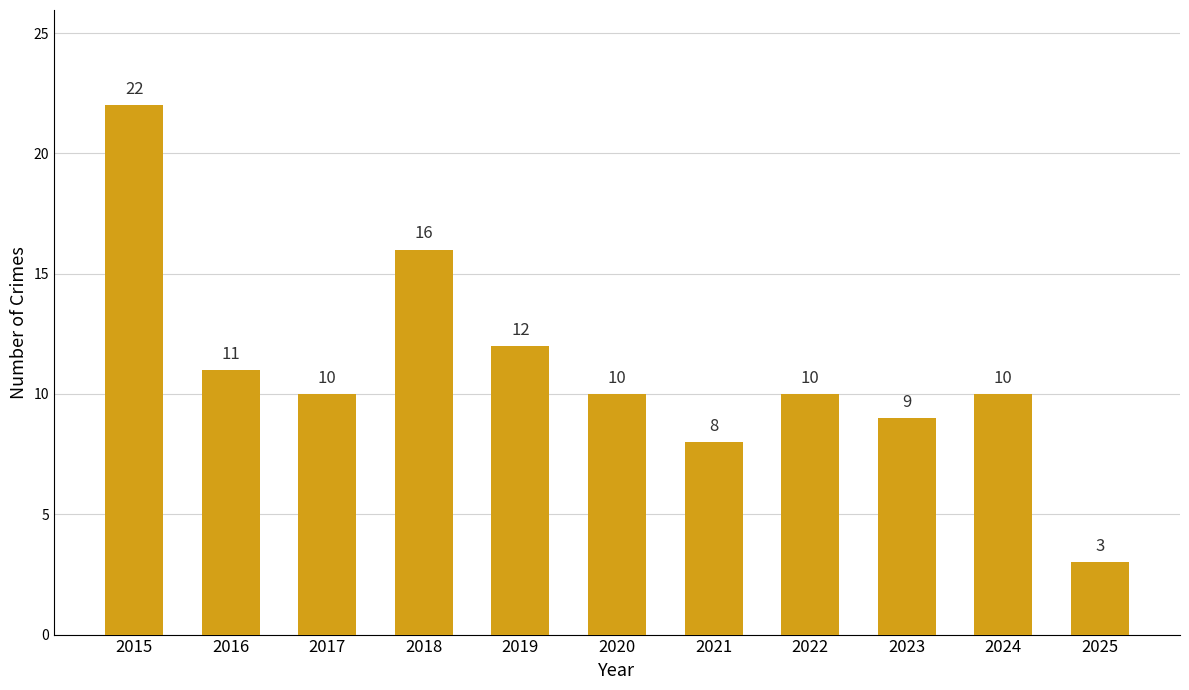

What is the value of the 6th bar from the left?

10